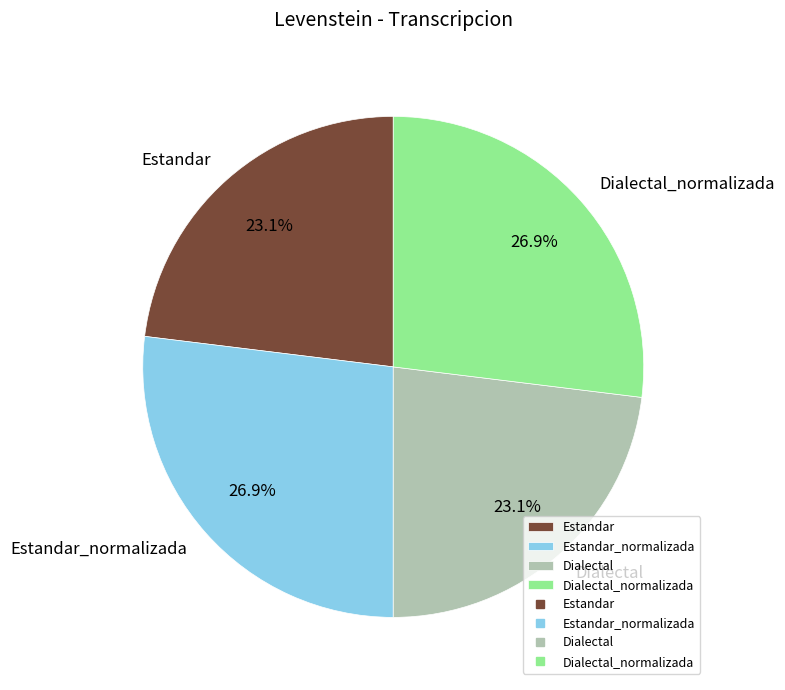

Count the number of slices in the pie.

4